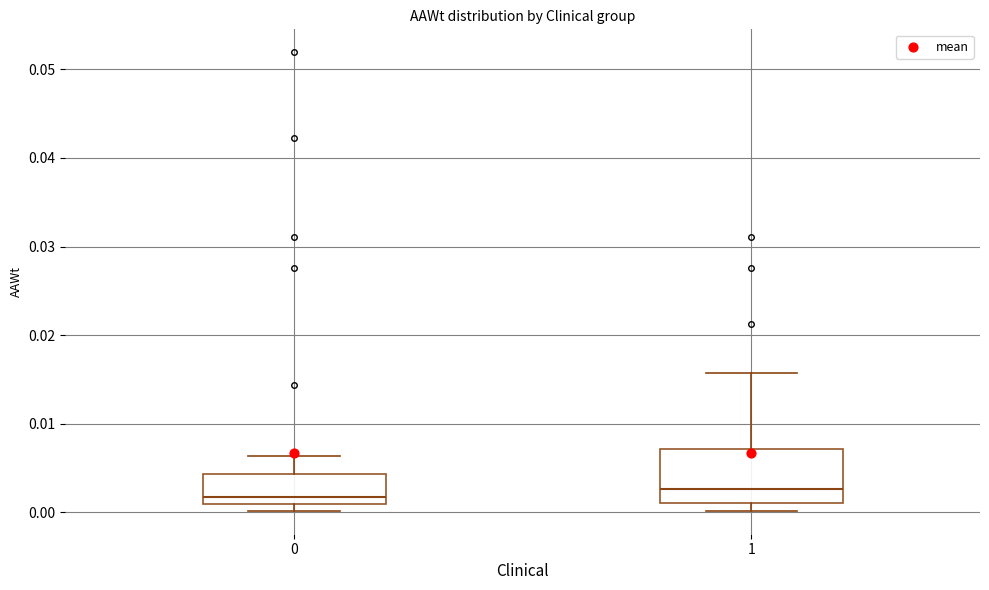

Where is the lower edge of the box at x = 0 on the y-axis? The values are not printed on the chart, so give them approximately, as read against the axis.

0.001